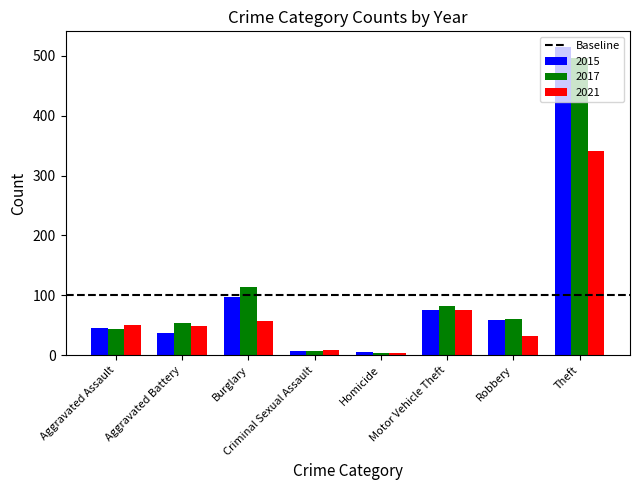

Is the value of 2015 at Burglary greater than the value of 2021 at Aggravated Battery?

Yes